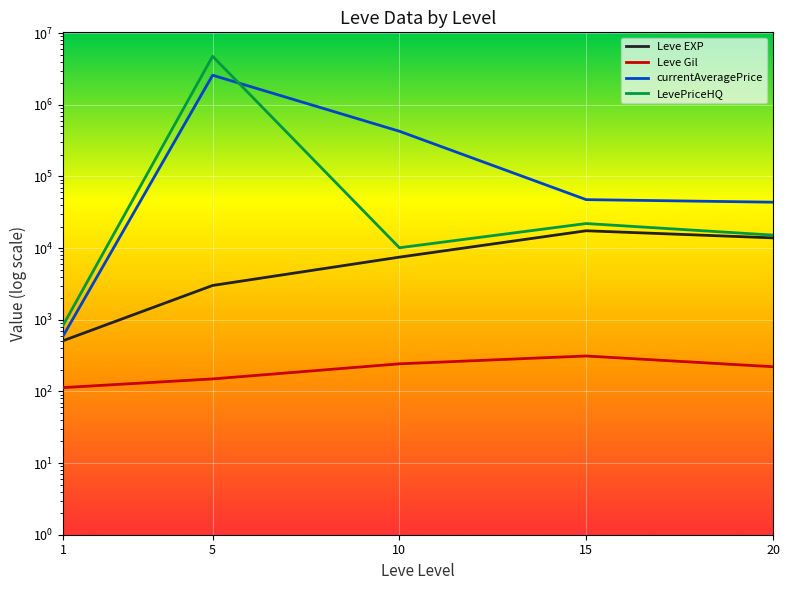

Reading right to left, extract all data points from this chart.

Leve EXP: 13876.7	17445.0	7475.0	3008.3	510.2
Leve Gil: 220.8	312.0	242.5	149.3	113.0
currentAveragePrice: 43685.5	47427.3	427058.7	2584819.8	596.0
LevePriceHQ: 15167.3	22007.8	10108.0	4751696.7	841.2